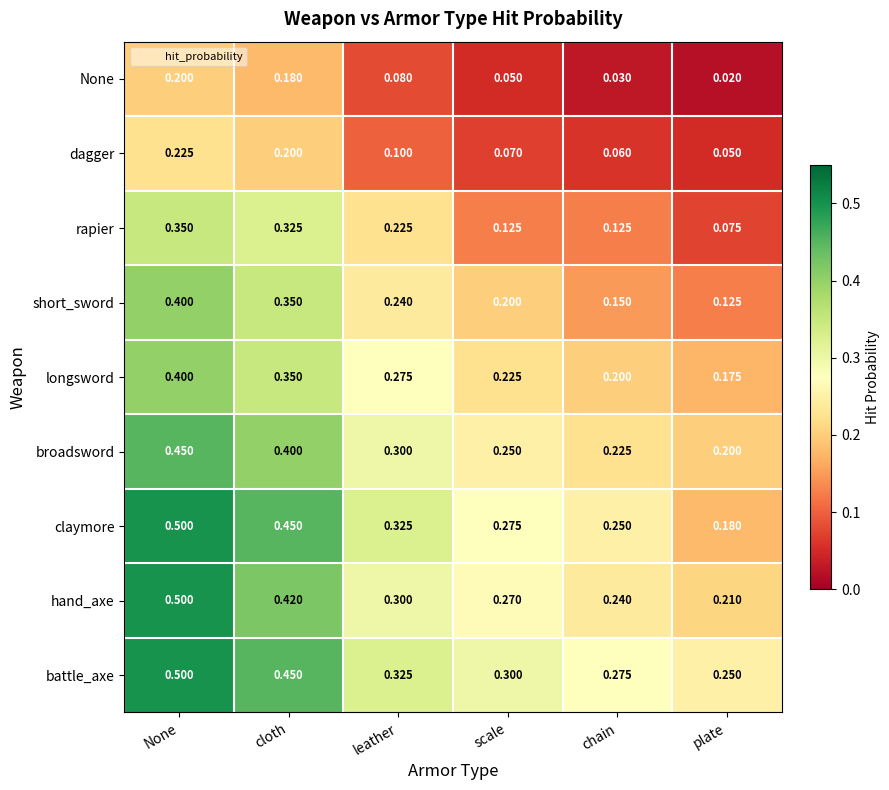

At which label does None reach its minimum?

plate